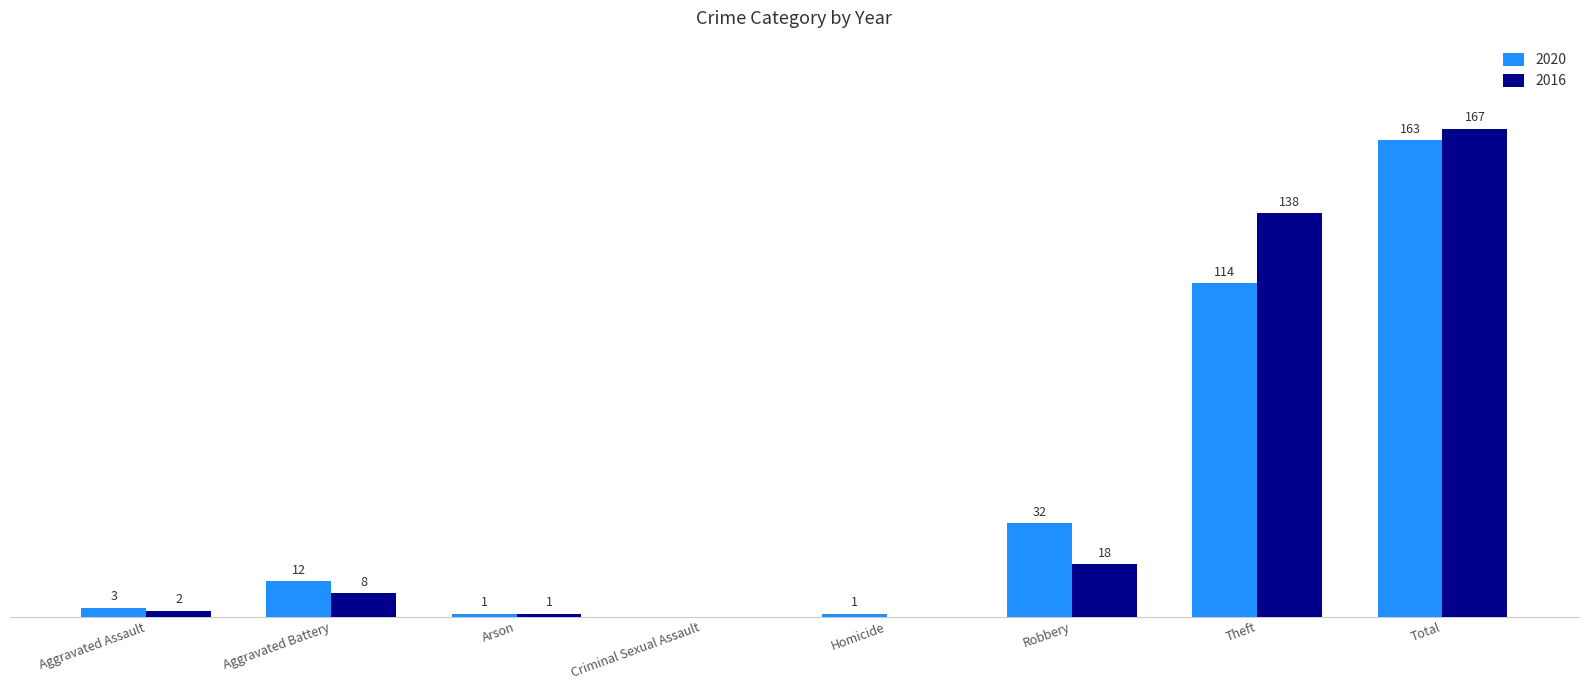

Are the bars horizontal?

No